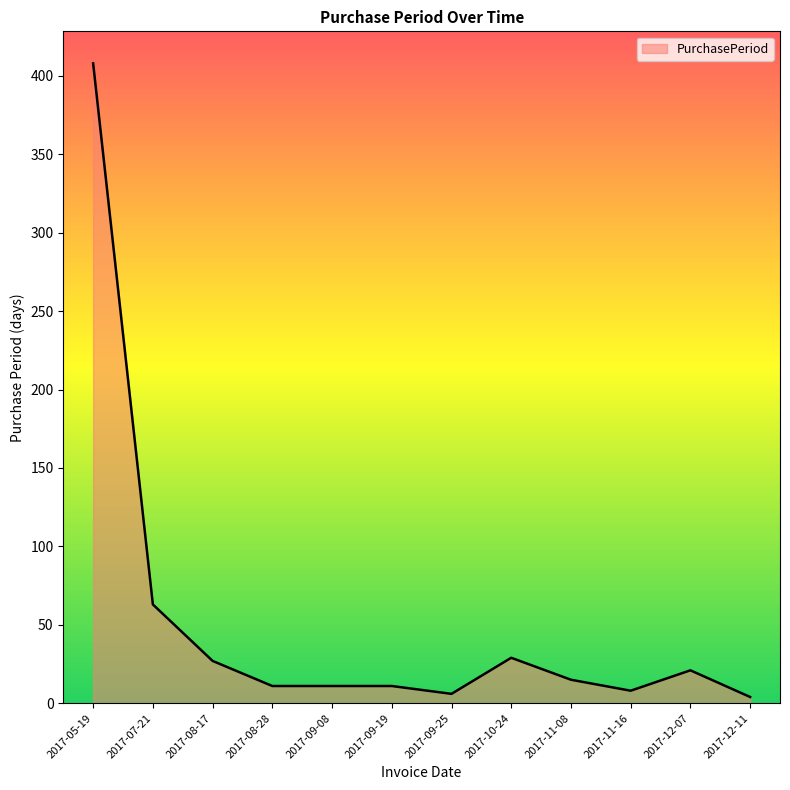

Reading left to right, transcribe all the data shown in this chart.

408	63	27	11	11	11	6	29	15	8	21	4